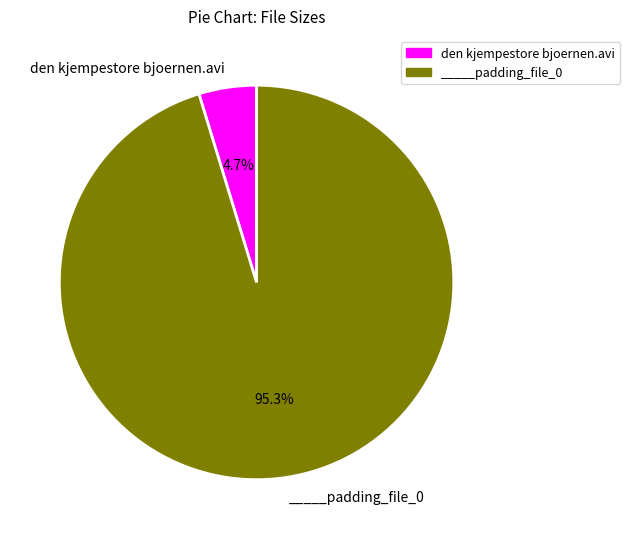

To the nearest percent, what is the difference between the den kjempestore bjoernen.avi and _____padding_file_0 slice percentages?

91%